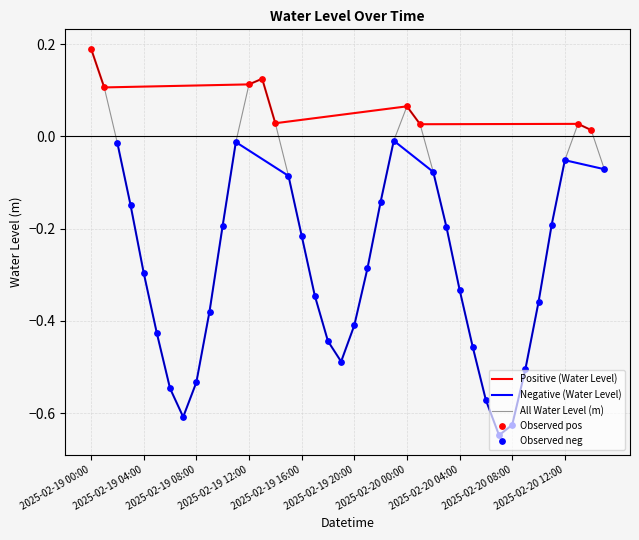

Which has a higher value, 2025-02-19 12:00 or 2025-02-20 02:00?

2025-02-19 12:00